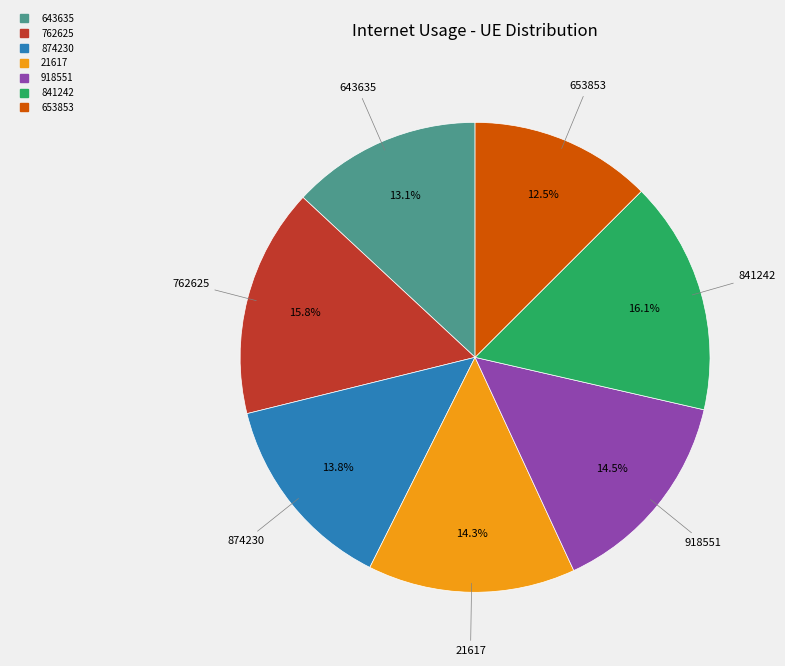

Is the sum of 762625 and 918551 greater than half?

No